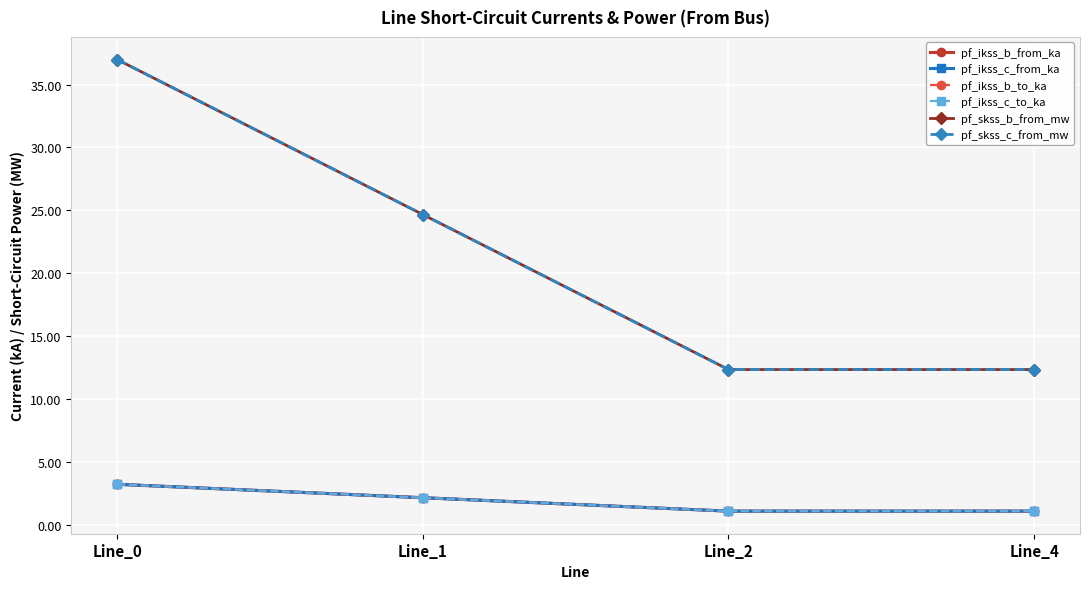

Does the chart have visible grid lines?

Yes